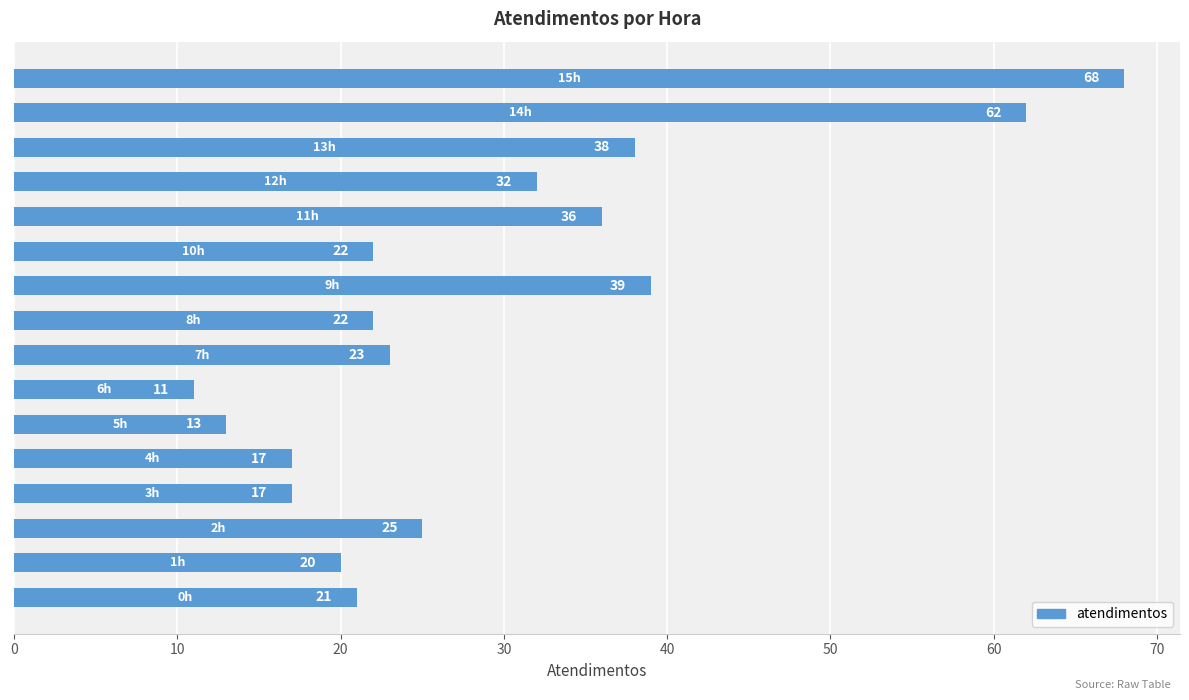

What is the minimum value shown in the chart?

11